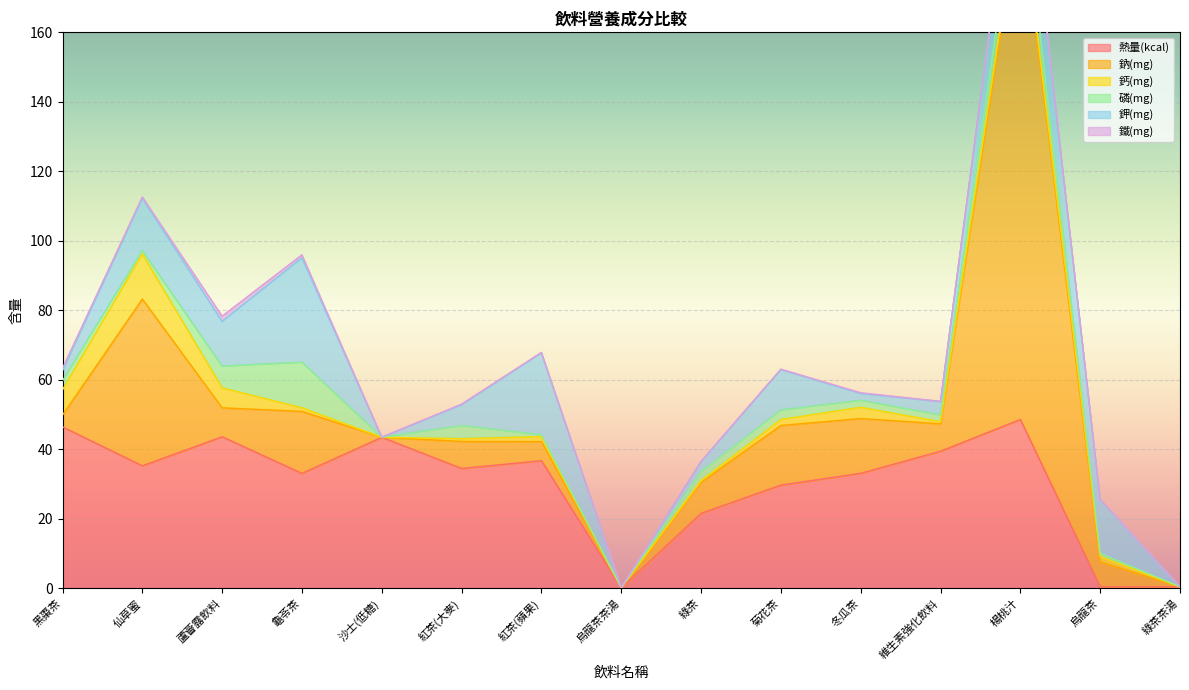

Rank the series by their maximum value, from lowest to highest.

鐵(mg), 鈣(mg), 磷(mg), 鉀(mg), 熱量(kcal), 鈉(mg)